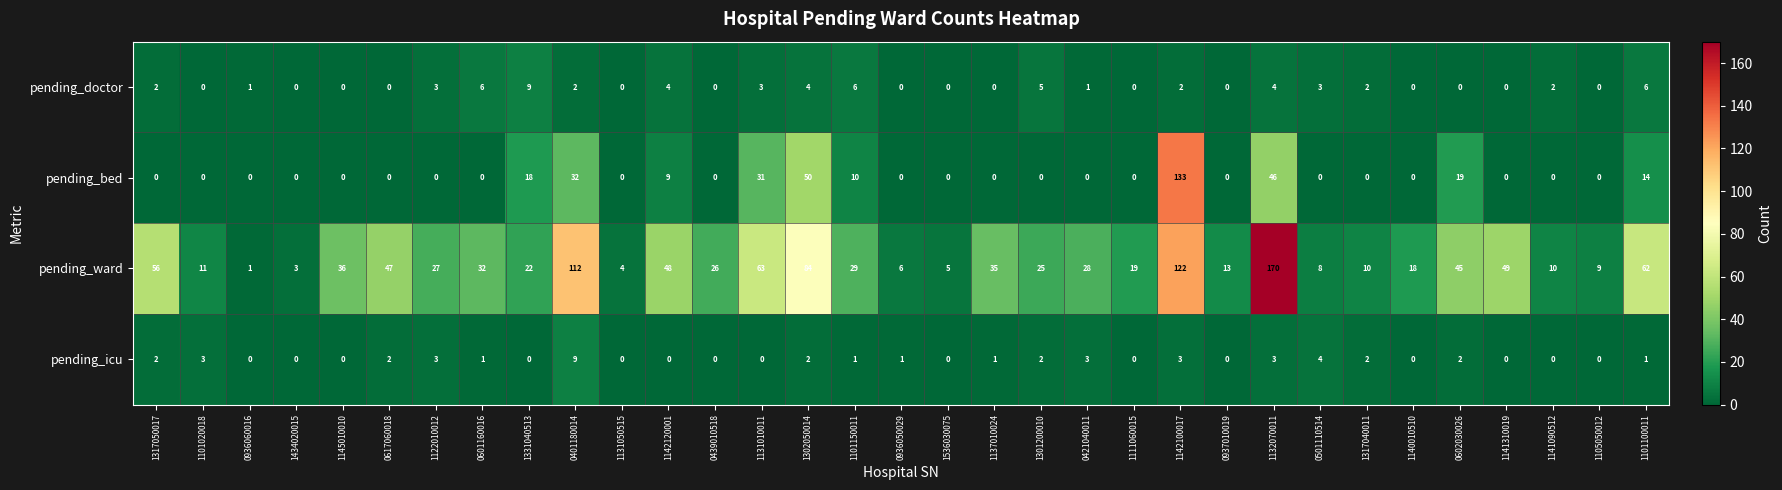

What is the average value of the pending_bed series?

11